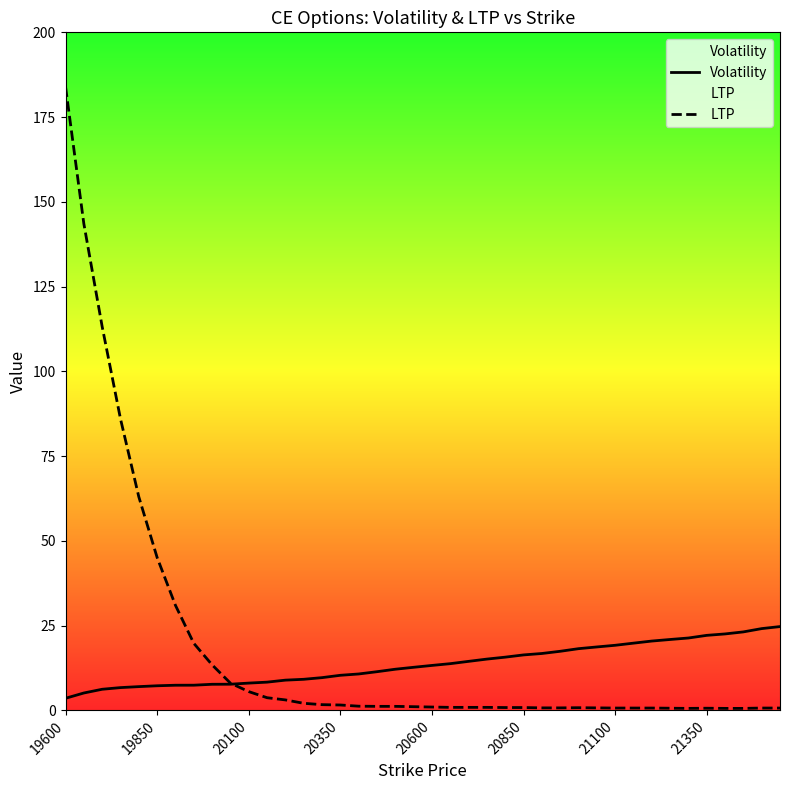

List the series in order of their peak value, lowest first.

Volatility, LTP